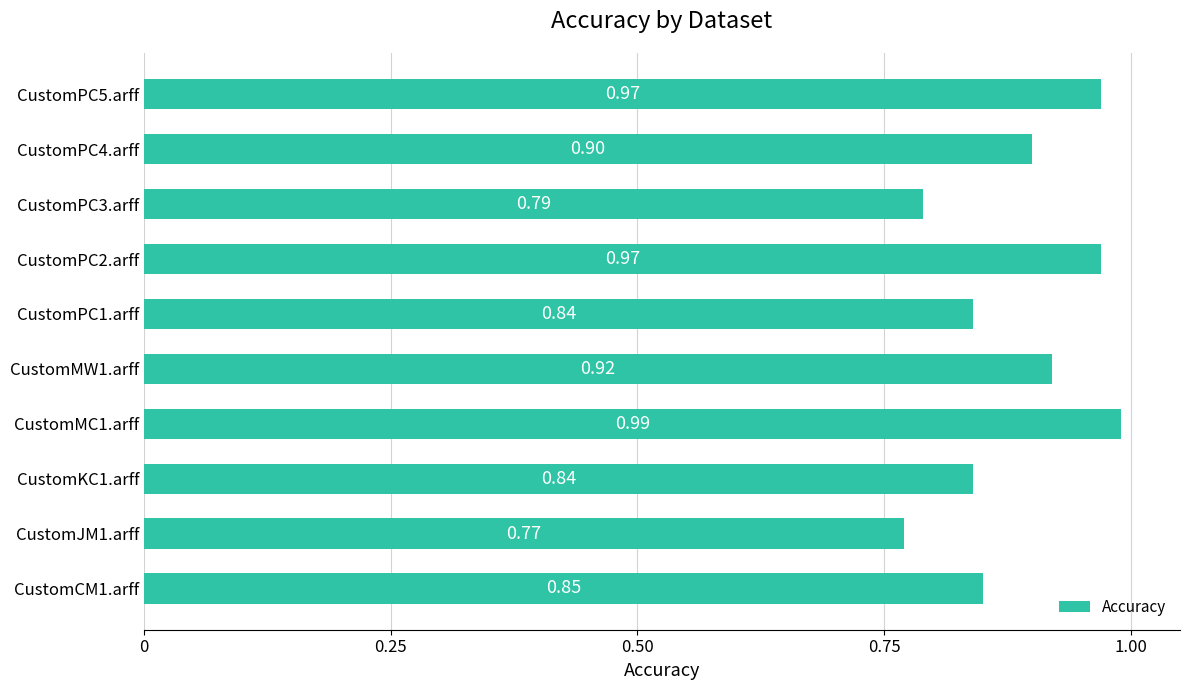

How many distinct data groups are displayed?

1